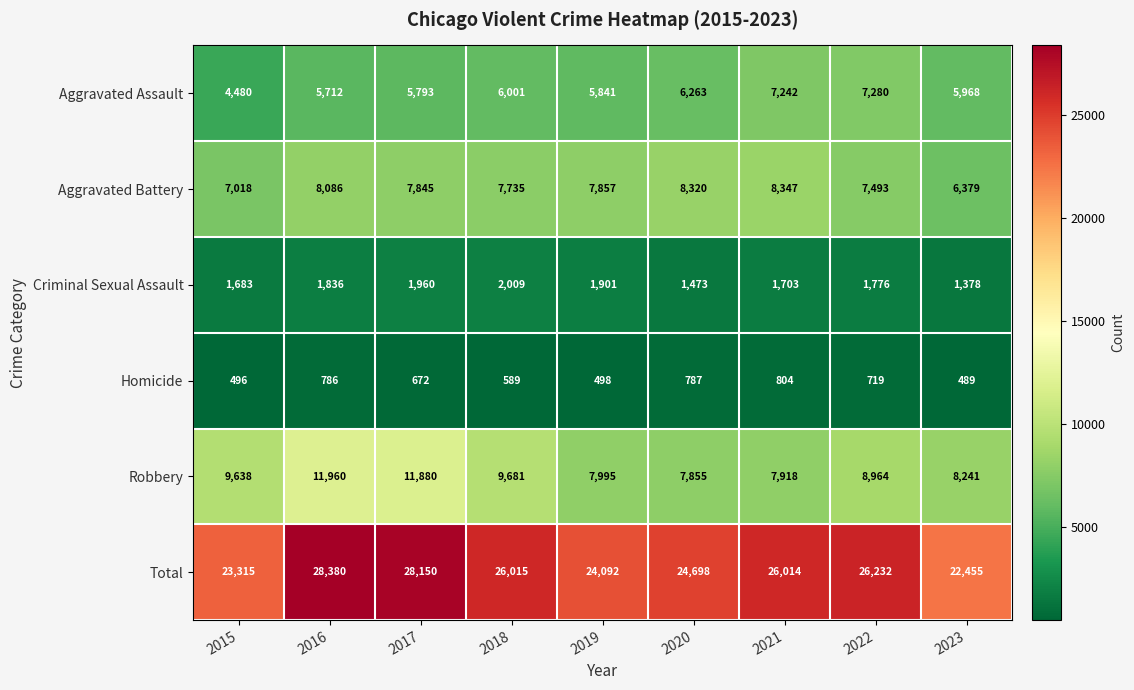

At which category is the sum across all series the highest?

2016